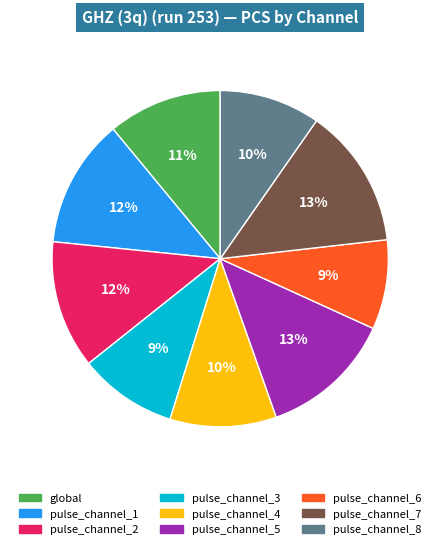

Count the number of slices in the pie.

9